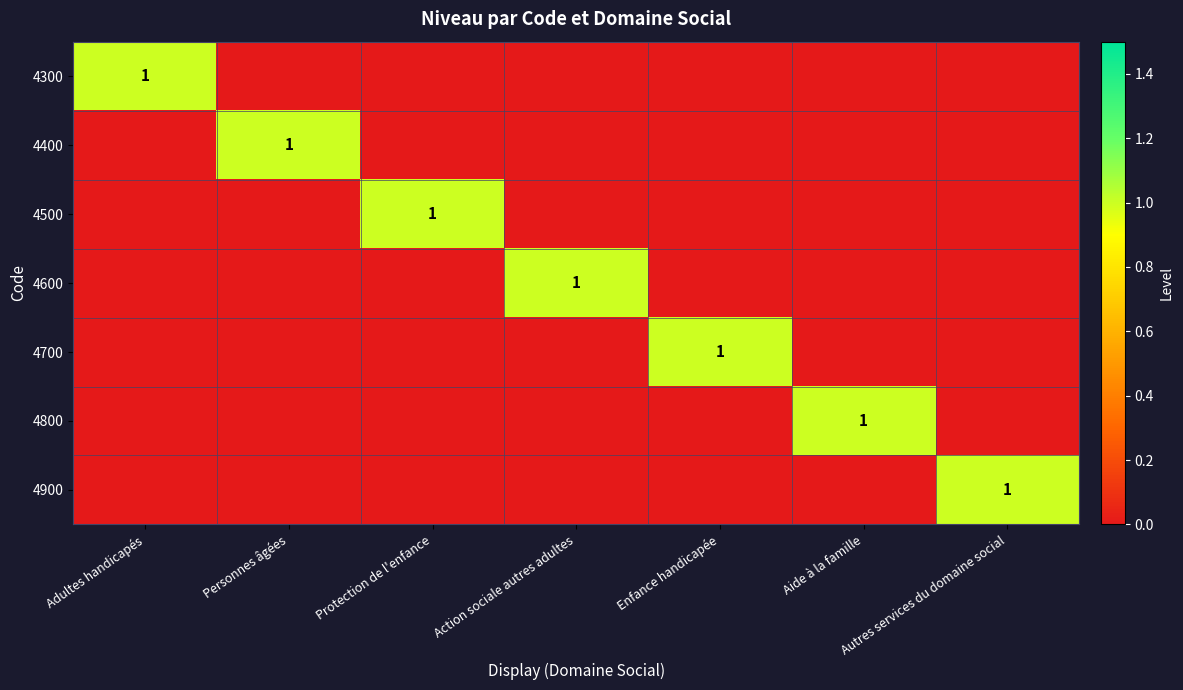

Is it true that 4800 equals 0 at Aide à la famille?

False